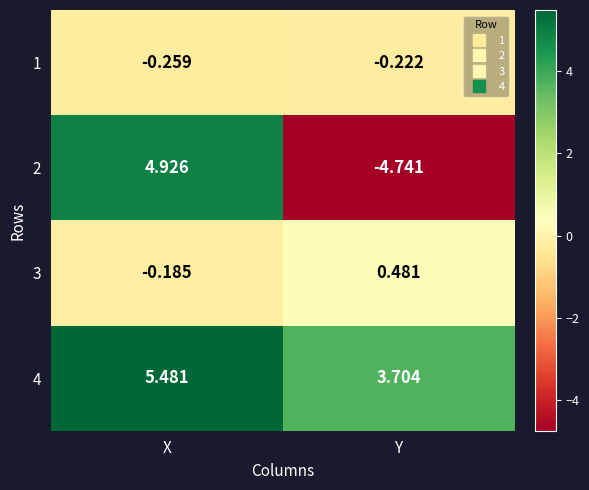

At which label is 4 closest to 4?

Y